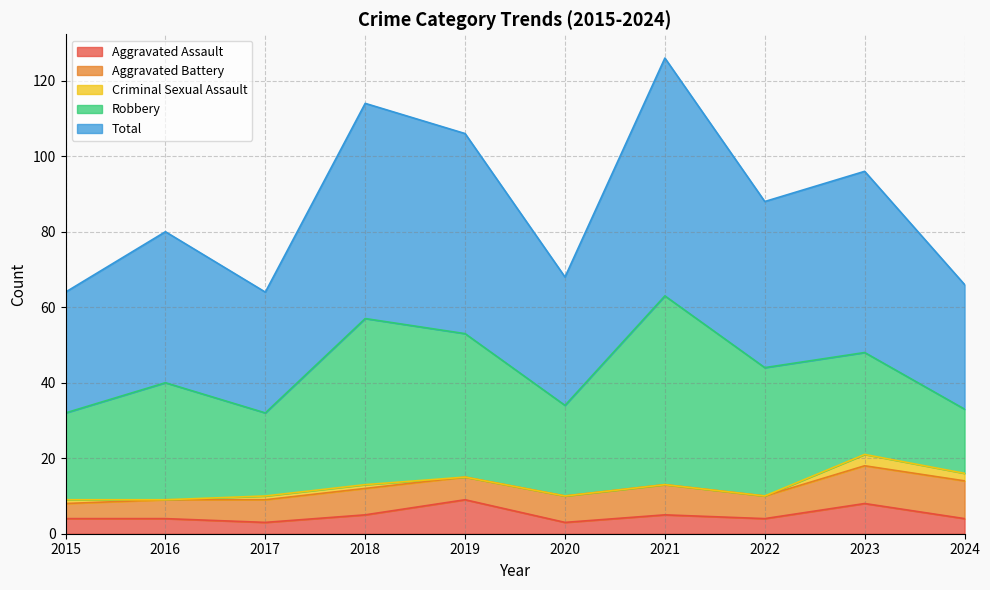

How many categories are shown in the chart?

10